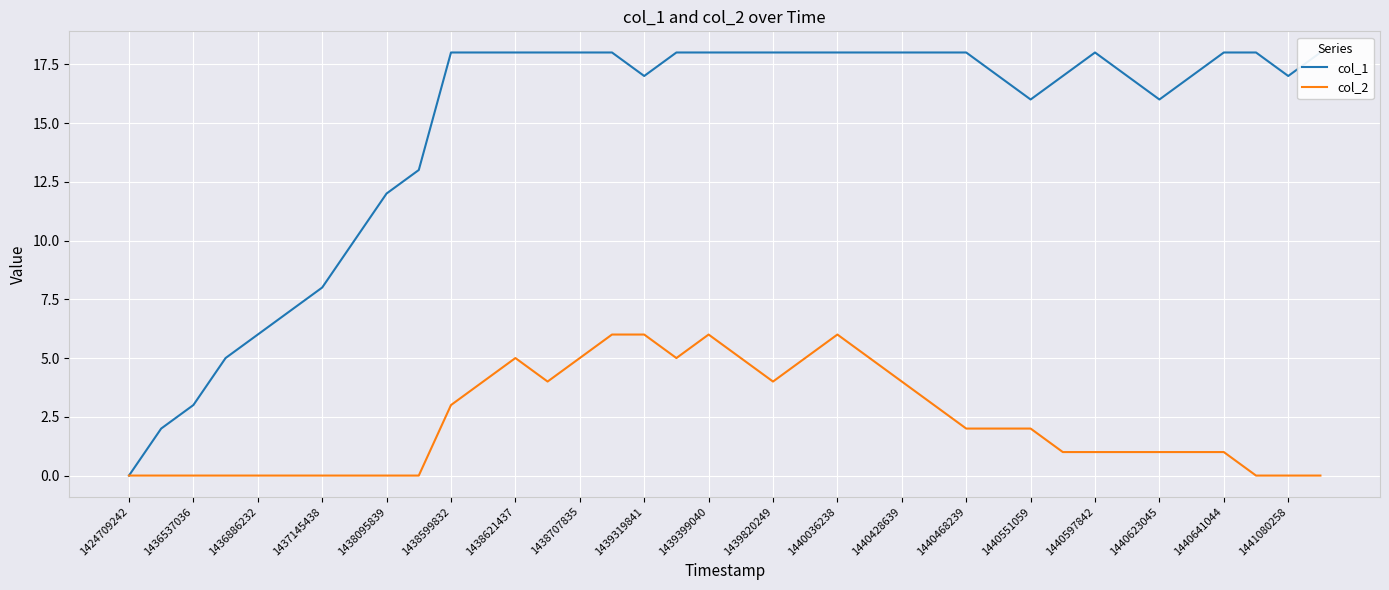

How many values in col_1 are above zero?

37